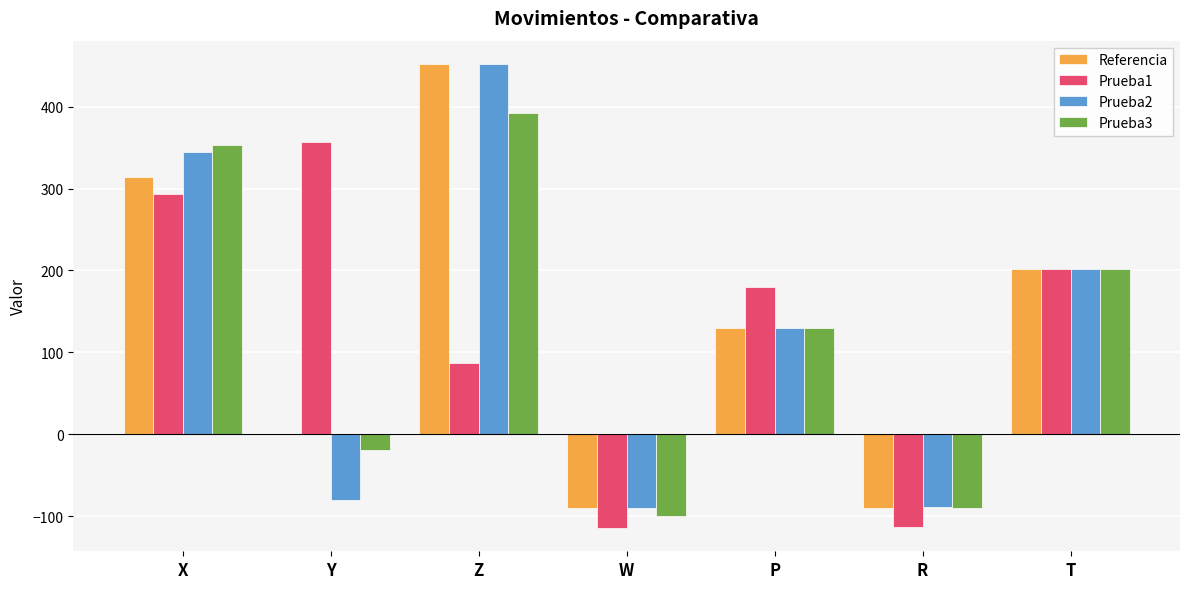

Is the value of Prueba1 at Z greater than the value of Prueba3 at X?

No